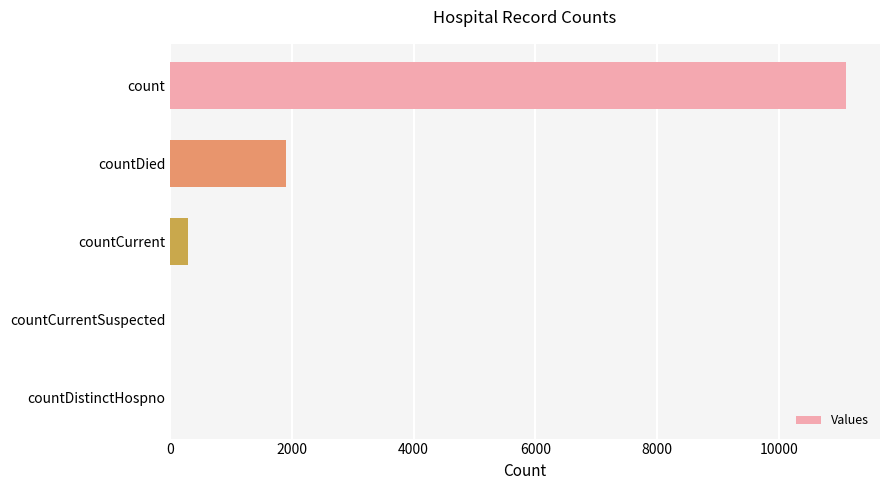

True or false: the data shows 296 at countCurrent.

True